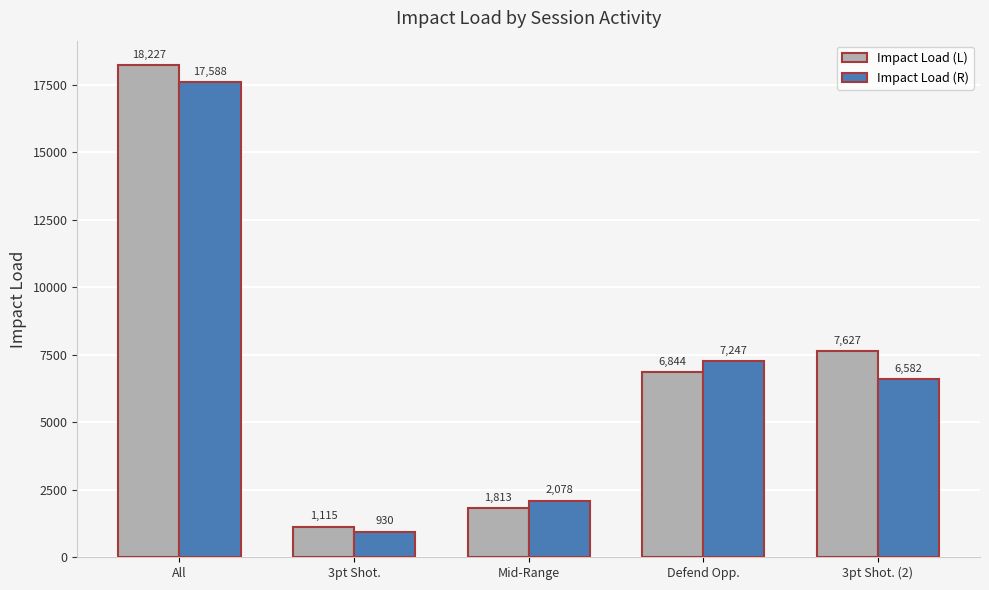

Are the bars grouped side by side (vs. stacked)?

Yes